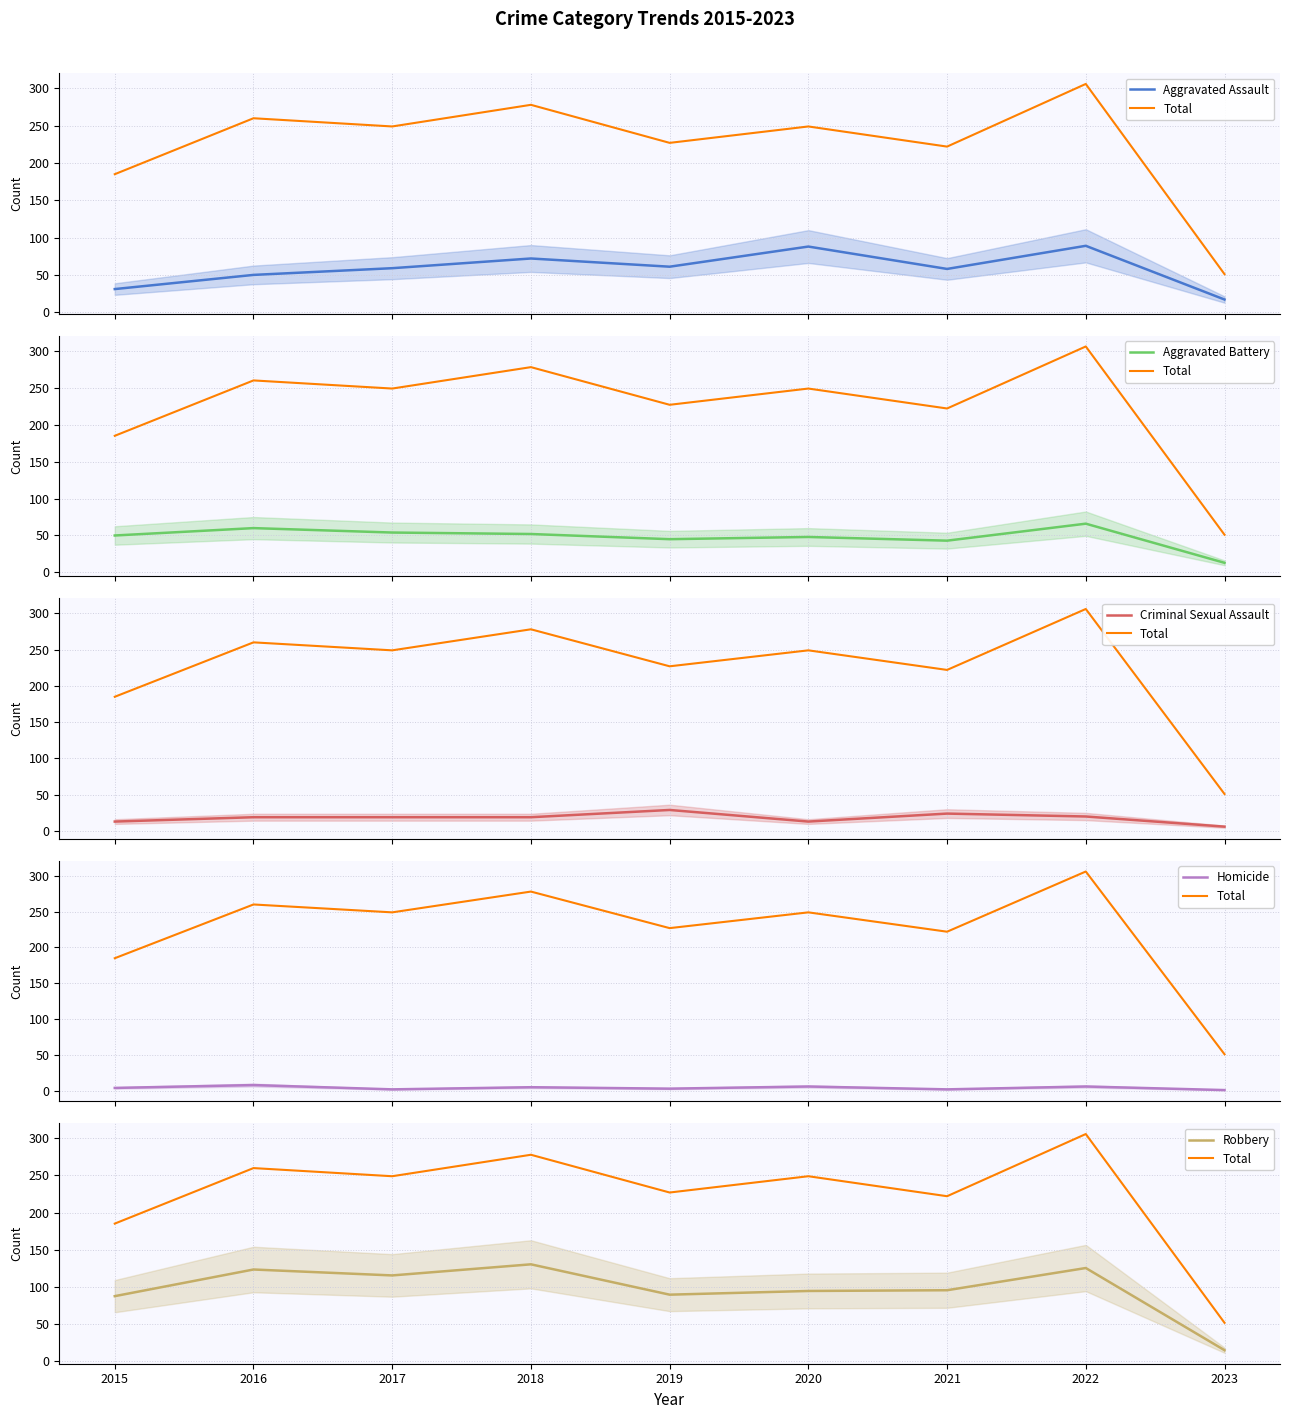

Does the chart display data point markers on the line(s)?

No